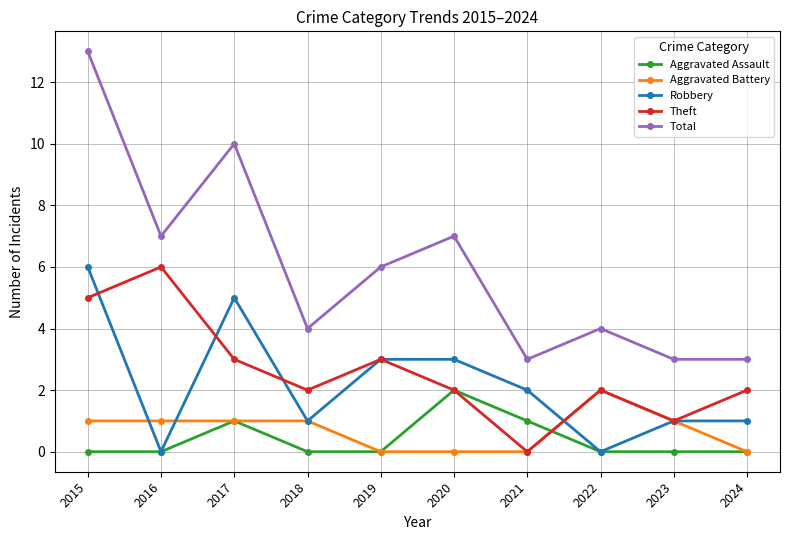

Which series has the widest spread of values?

Total